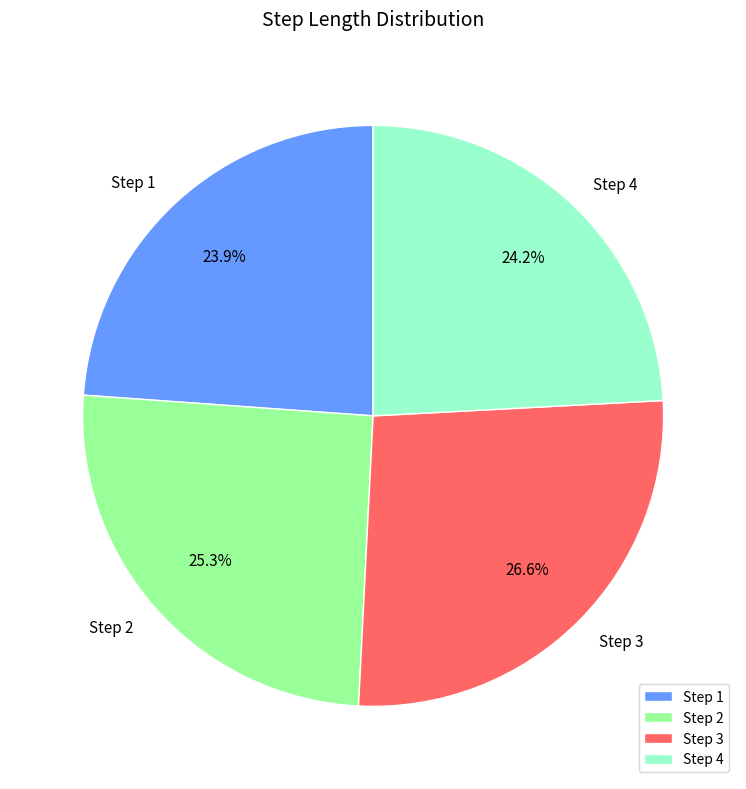

Which slice is the largest?

Step 3